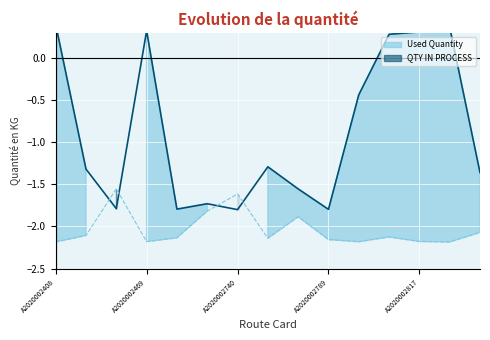

True or false: Used Quantity has more than 0 points higher than both neighbors.

True